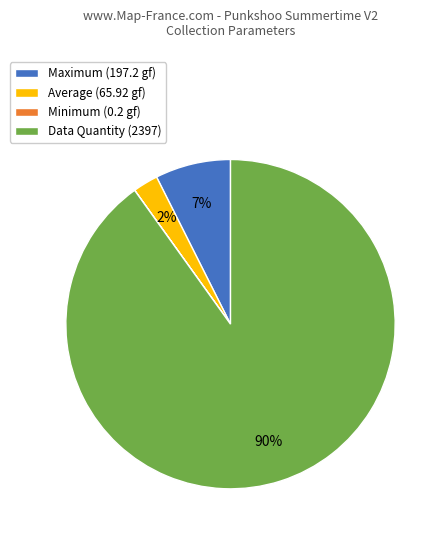

True or false: Maximum (197.2 gf) accounts for 7% of the total.

True